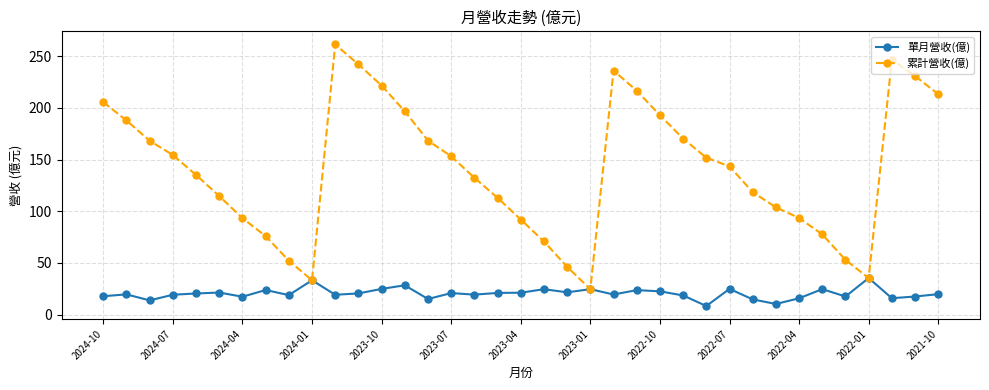

Does the chart display data point markers on the line(s)?

Yes